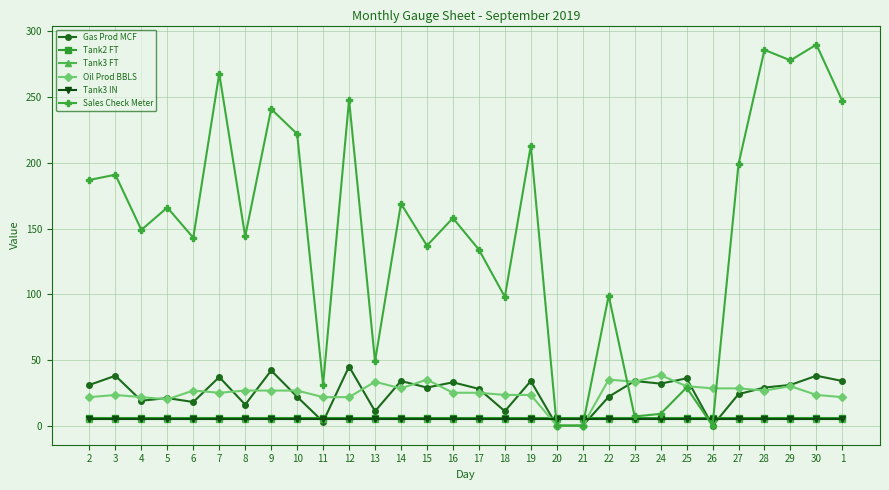

What position from the right is 13?

19